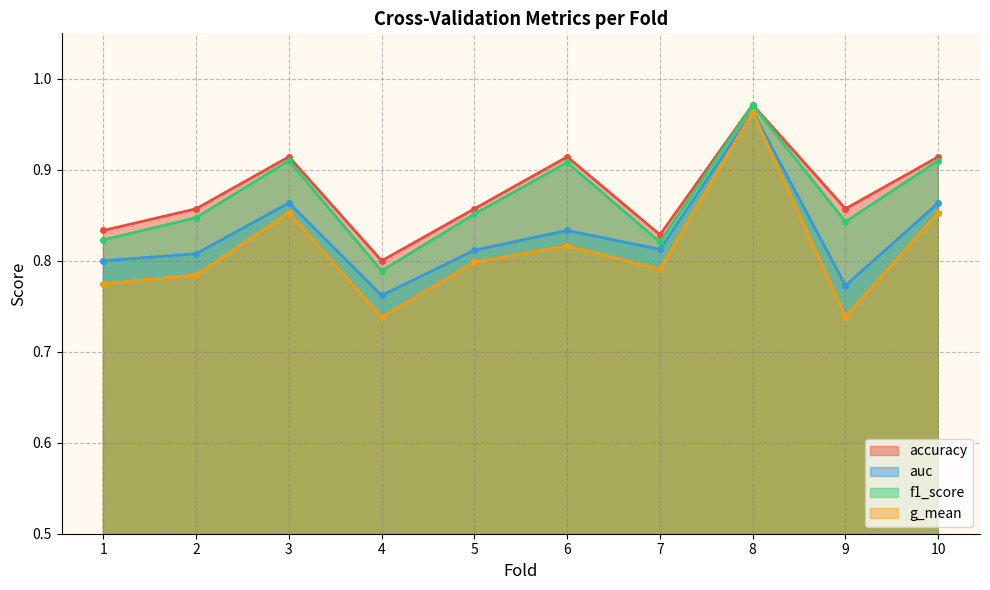

Is the value of f1_score at 2 greater than the value of auc at 6?

Yes